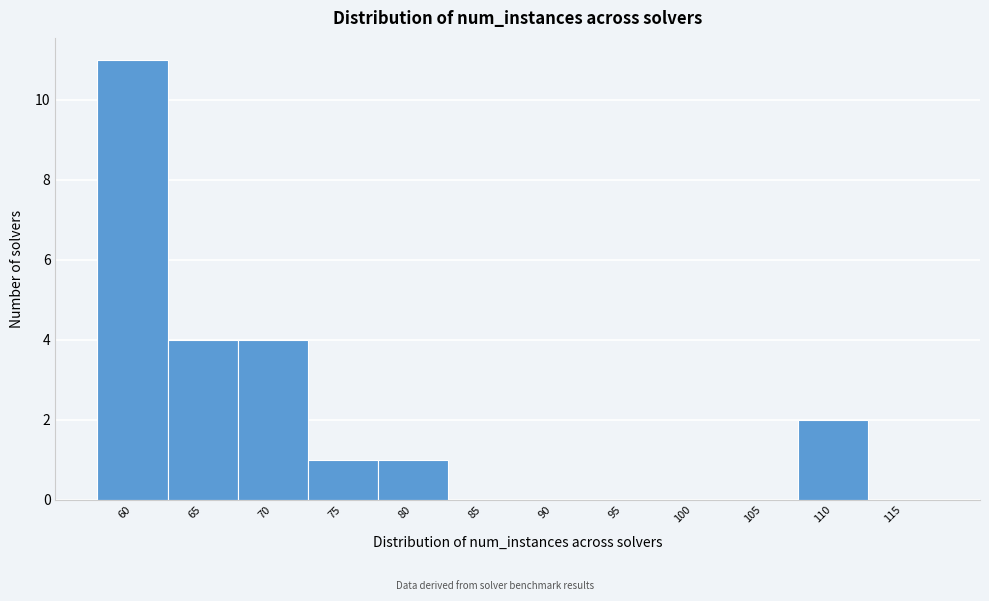

Reading right to left, transcribe all the data shown in this chart.

115=0	110=2	105=0	100=0	95=0	90=0	85=0	80=1	75=1	70=4	65=4	60=11